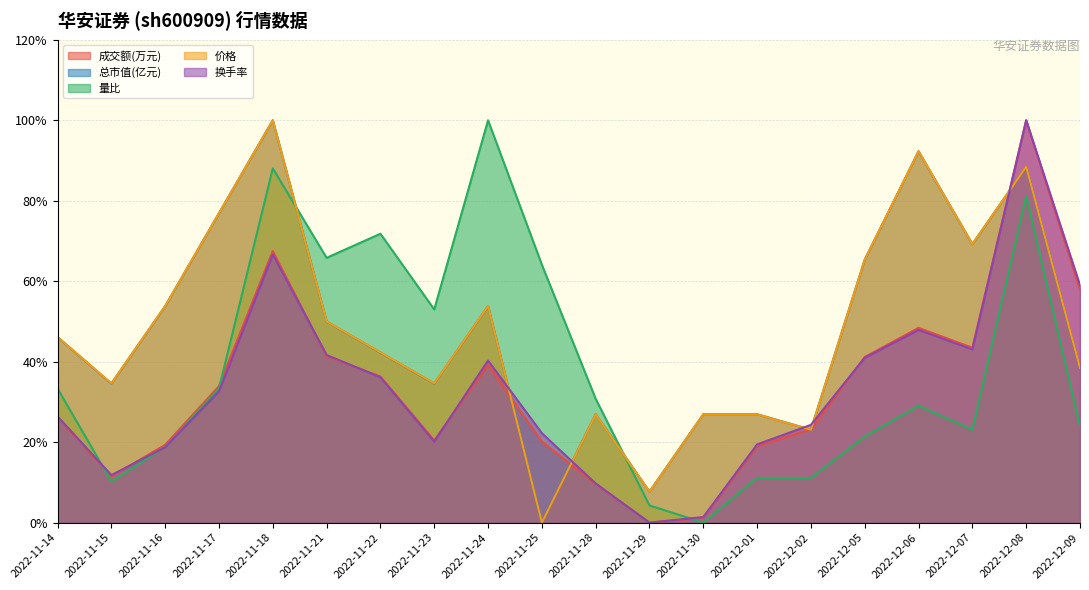

At how many categories does at least one series exceed 44?

14